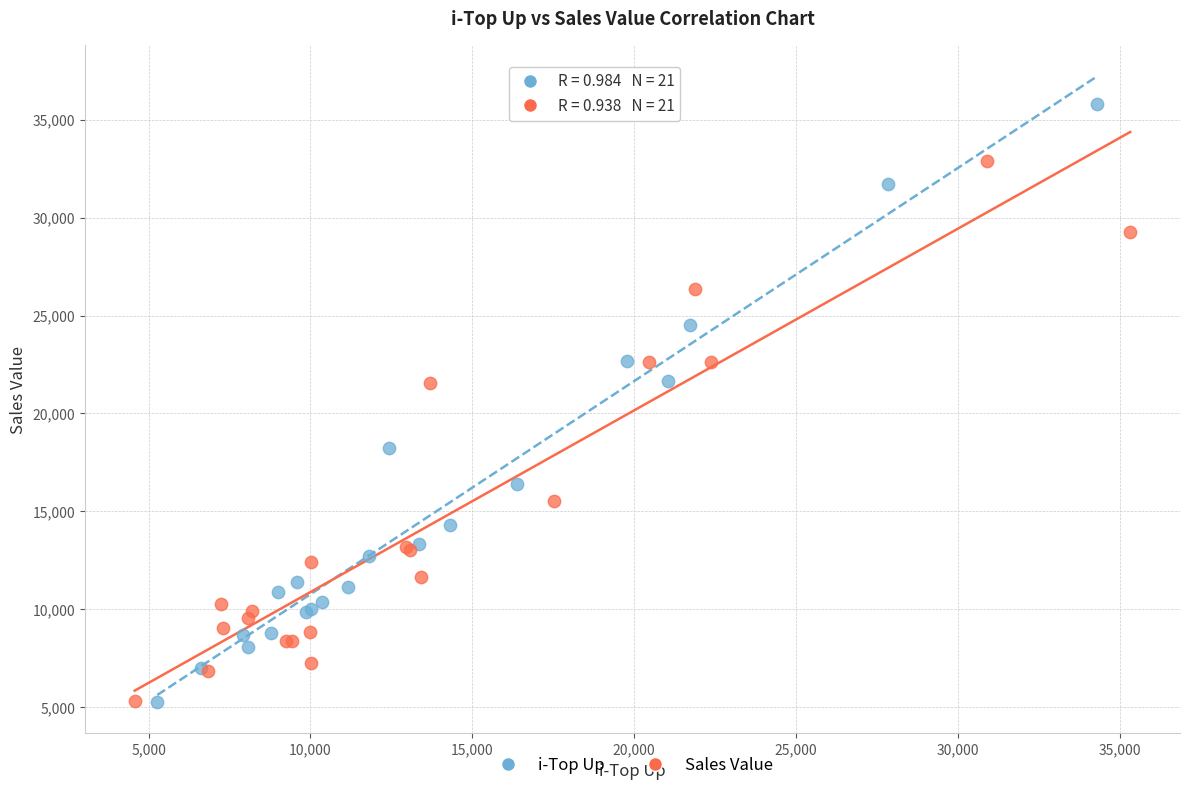

Which series reaches the maximum Y coordinate?

i-Top Up